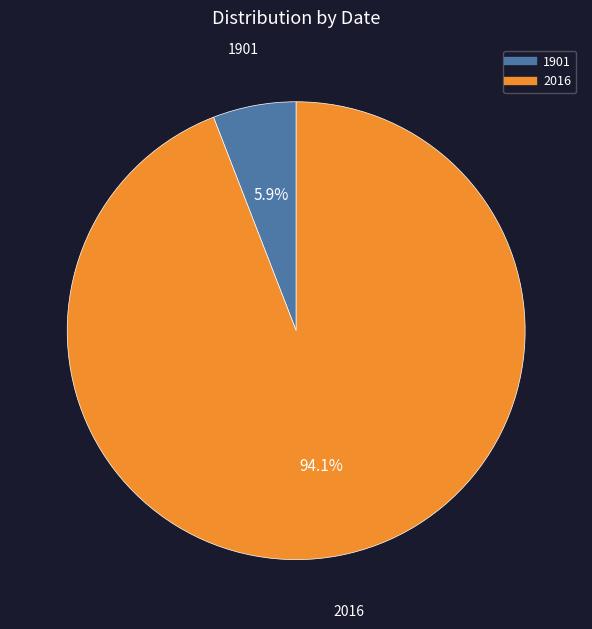

What is the ratio of the value at 1901 to the value at 2016?

0.1